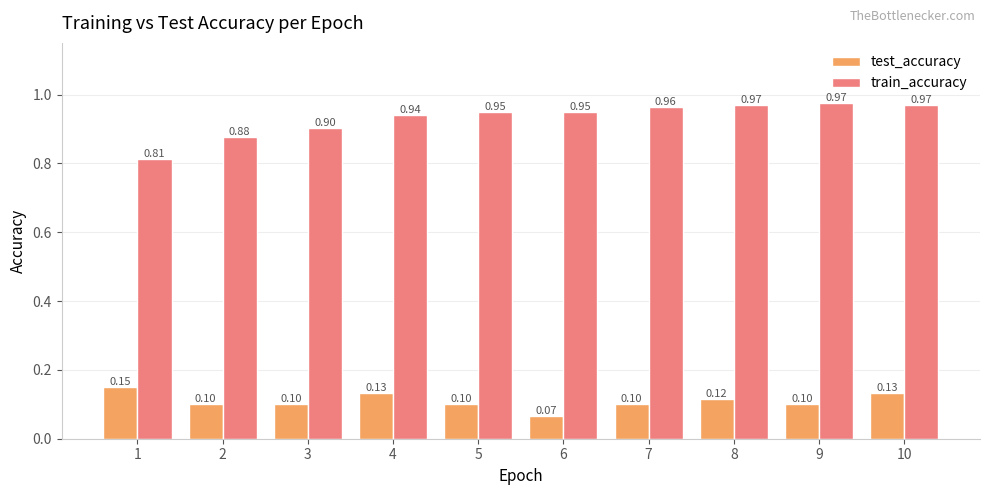

What is the difference between the highest and lowest values at 1?

0.7